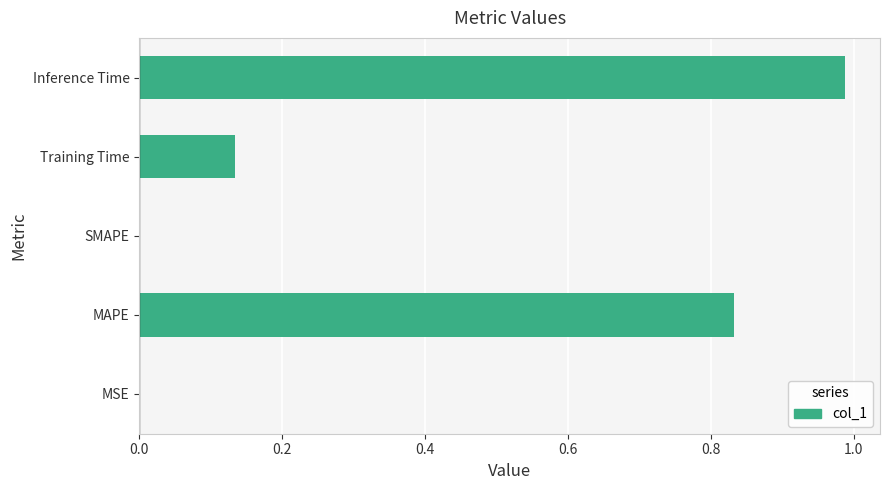

Which has a higher value, SMAPE or MAPE?

MAPE